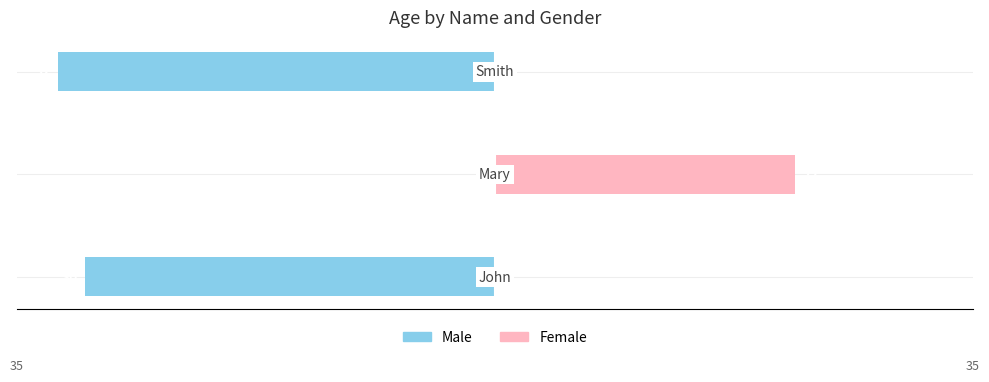

Count the number of categories in the chart.

3